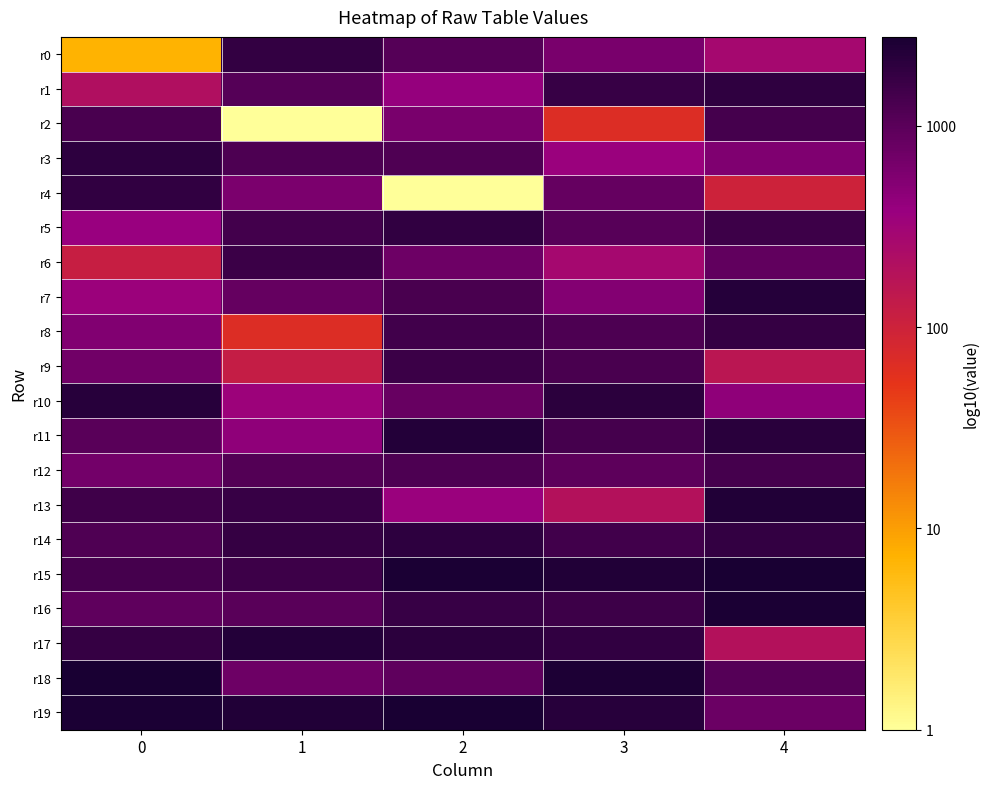

At how many categories does at least one series exceed 3?

5